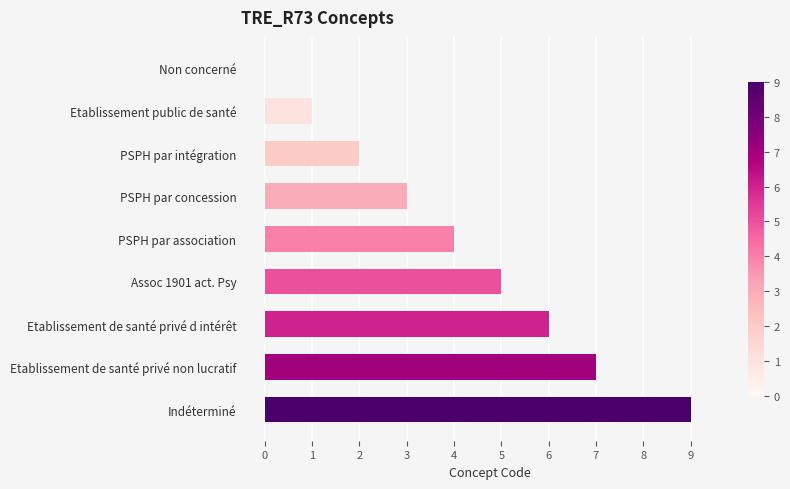

What is the sum of all values?

37